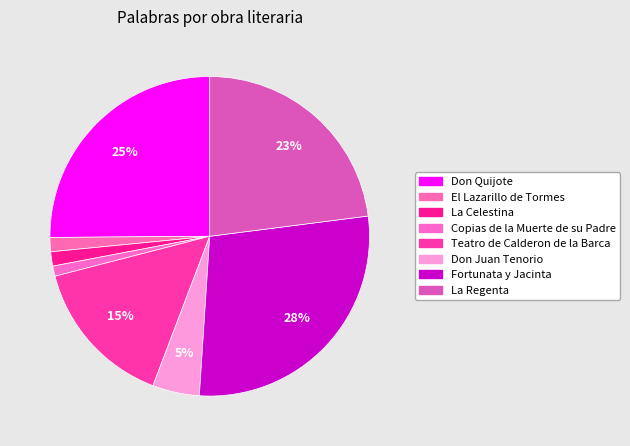

Count the number of slices in the pie.

8